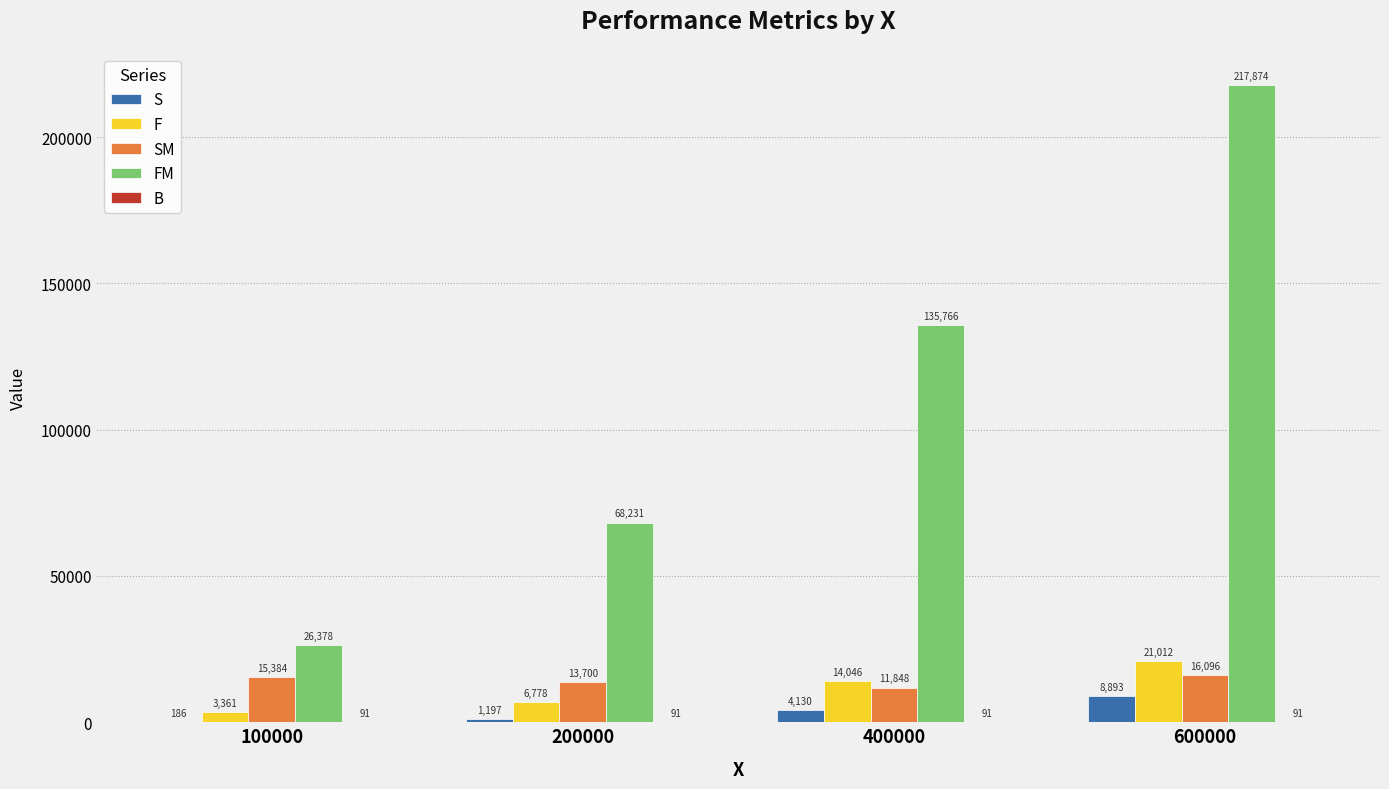

How many FM values are between 68231 and 217874?

3